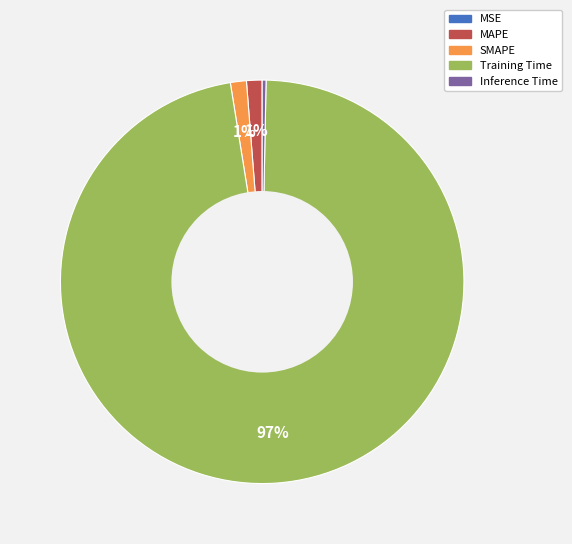

Which has a higher value, Training Time or SMAPE?

Training Time